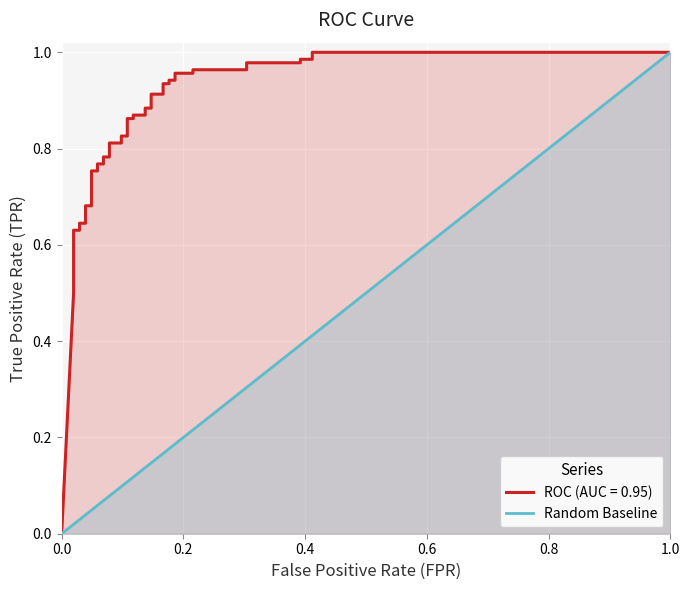

What is the difference between the maximum and minimum values?

1